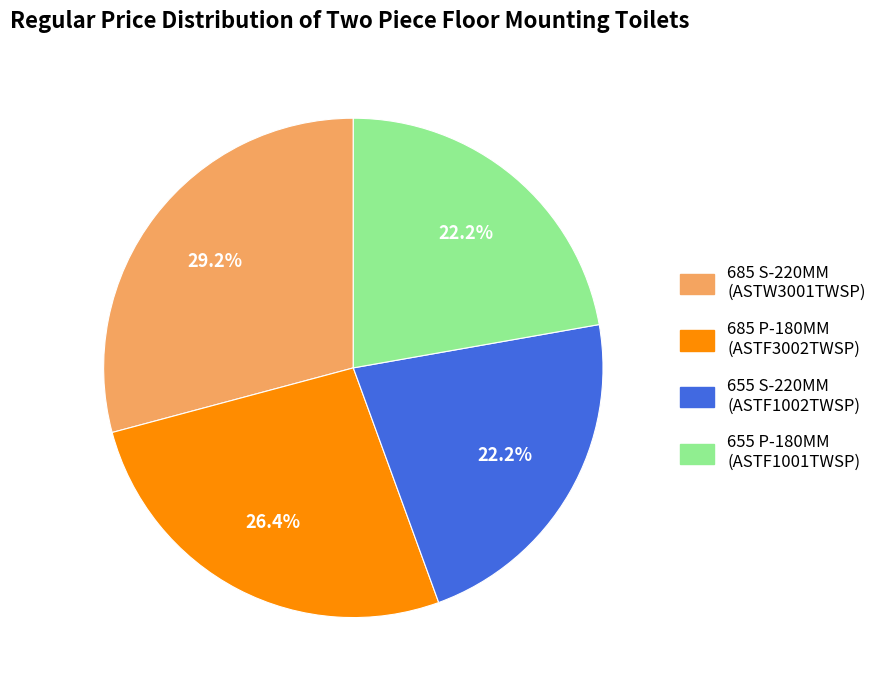

Is there a majority slice in this chart?

No